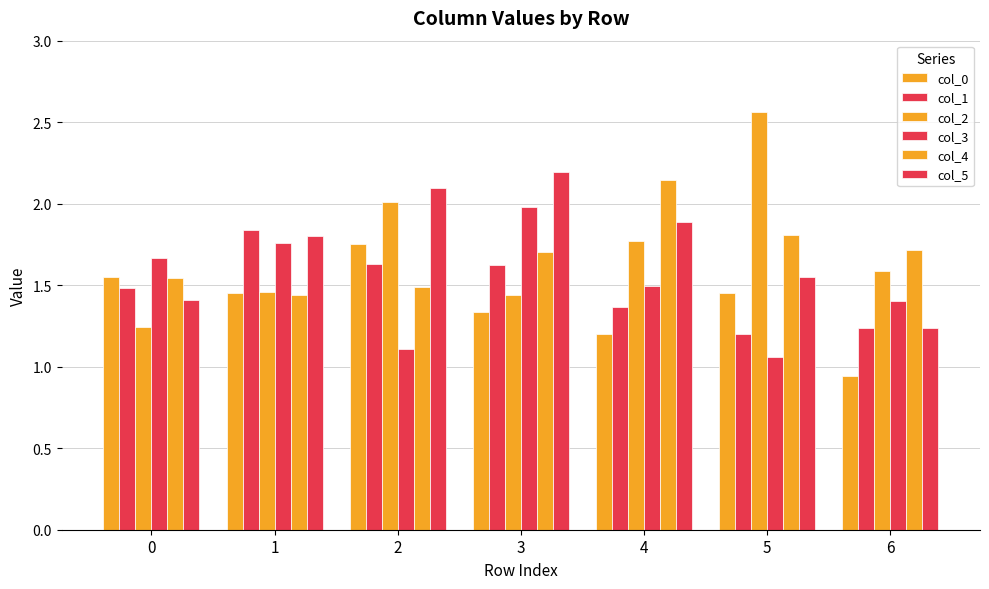

What is the difference between the maximum and minimum values in the col_5 series?

1.0